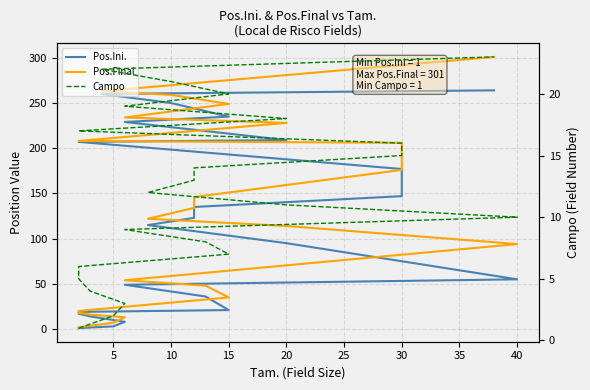

At which label does Pos.Final first exceed 122?

12